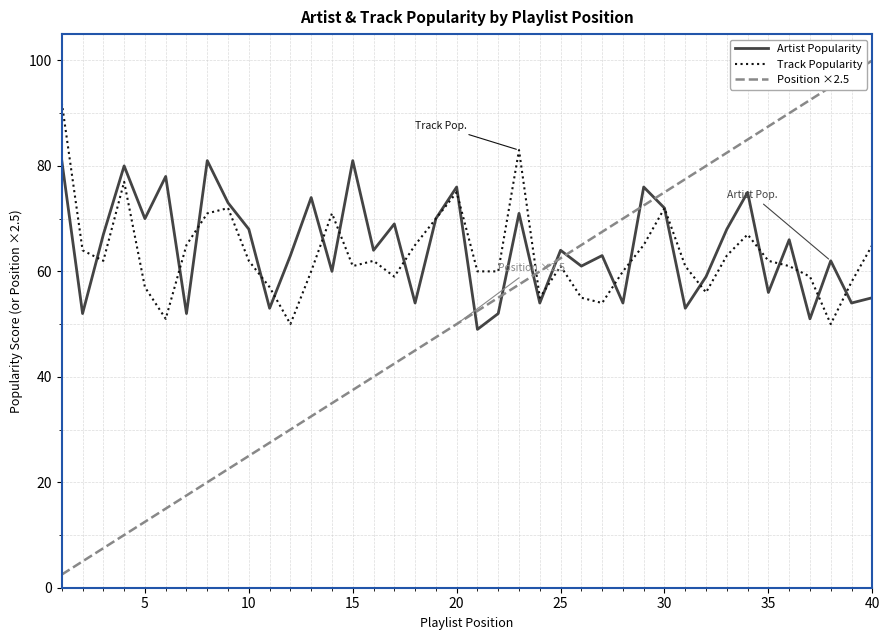

Rank the series by their maximum value, from highest to lowest.

Position ×2.5, Track Popularity, Artist Popularity